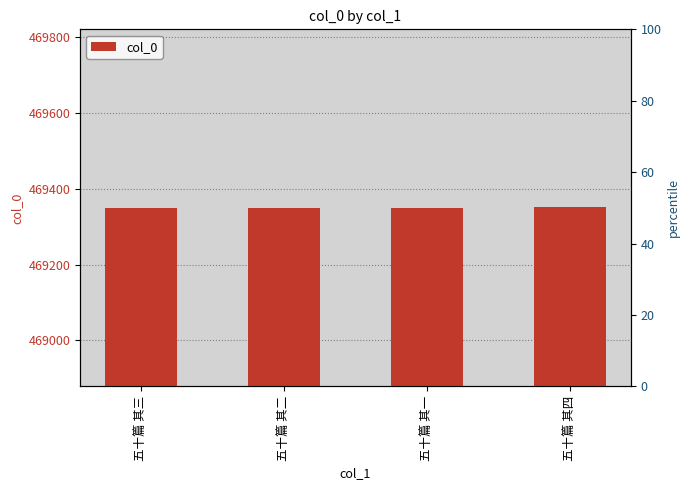

How many values are between 469349 and 469351?

3